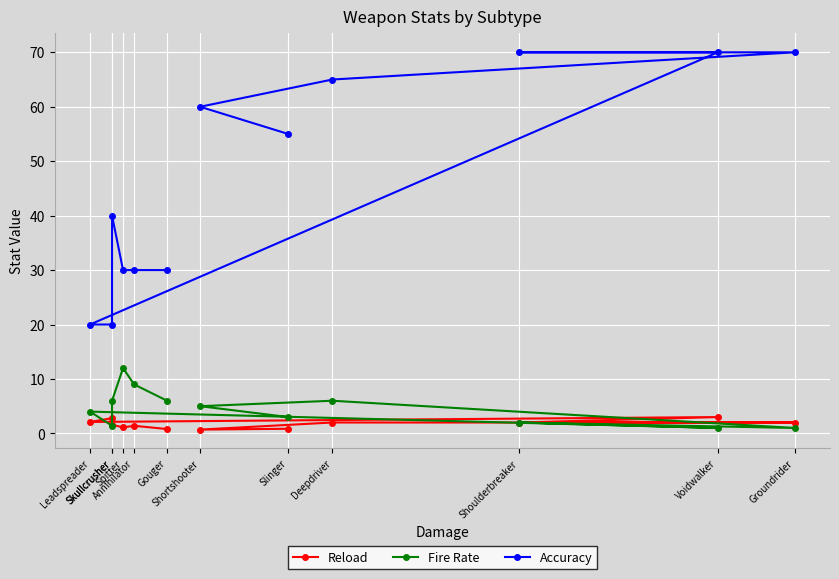

Reading left to right, transcribe all the data shown in this chart.

Reload: 0.8	0.7	2.0	2.0	2.0	3.0	2.1	2.8	1.6	1.1	1.4	0.8
Fire Rate: 3.0	5.0	6.0	1.0	2.0	1.0	4.0	1.4	6.0	12.0	9.0	6.0
Accuracy: 55.0	60.0	65.0	70.0	70.0	70.0	20.0	20.0	40.0	30.0	30.0	30.0